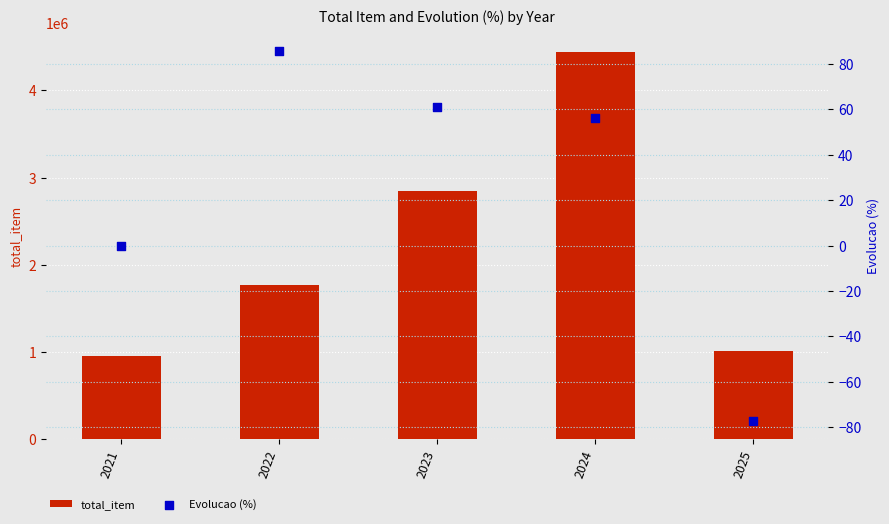

At how many categories does at least one series exceed 2122759?

2